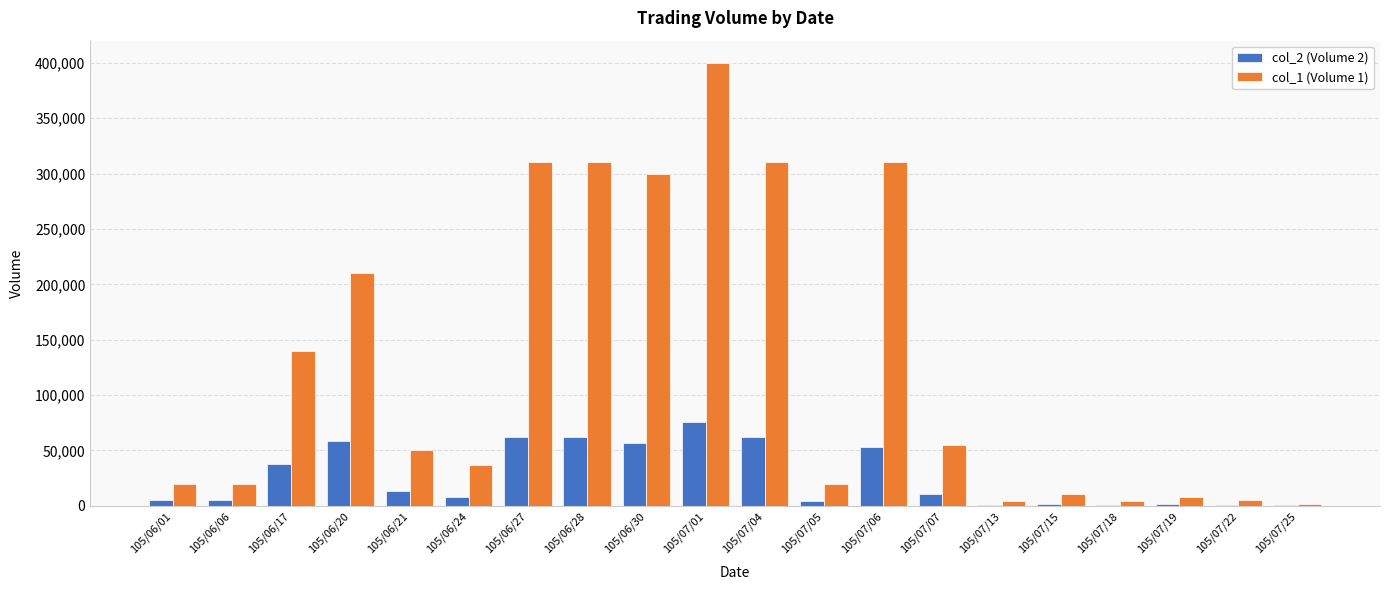

What is the spread (max minus min) of values at 105/07/15?

9030